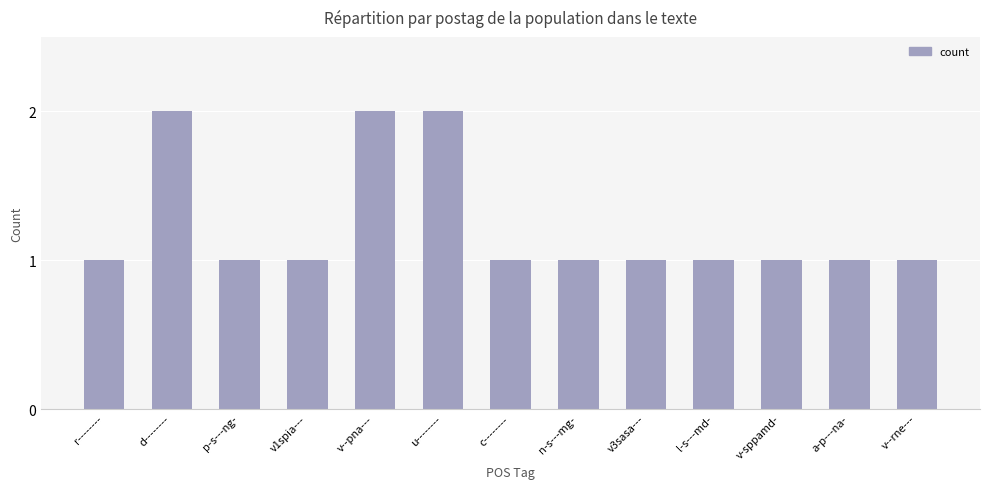

Reading right to left, list all the values displayed in this chart.

v--rne---=1	a-p---na-=1	v-sppamd-=1	l-s---md-=1	v3sasa---=1	n-s---mg-=1	c--------=1	u--------=2	v--pna---=2	v1spia---=1	p-s---ng-=1	d--------=2	r--------=1